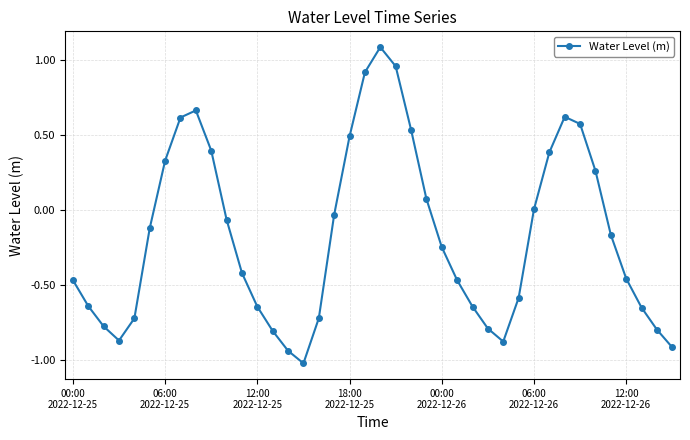

What is the sum of all values?

-7.0